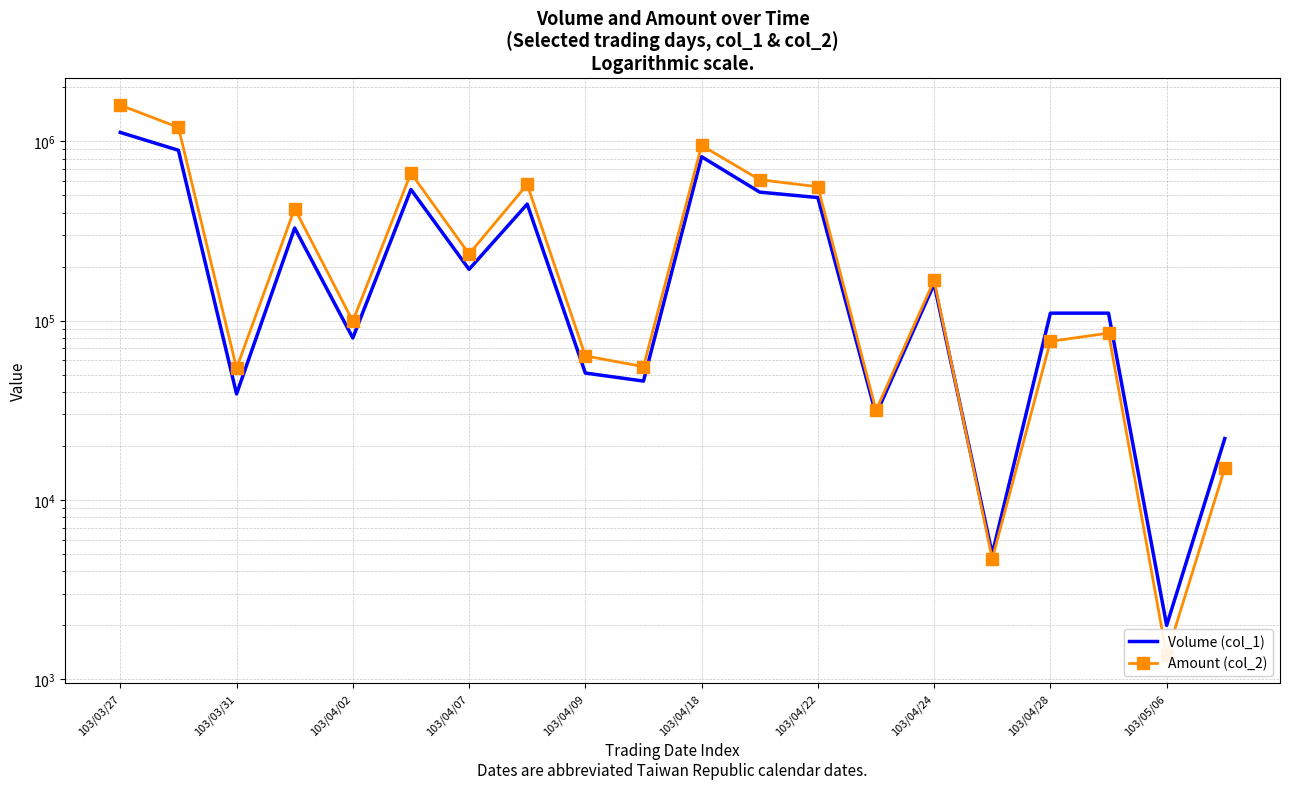

Is it true that Amount (col_2) equals 118311 at 103/04/28?

False